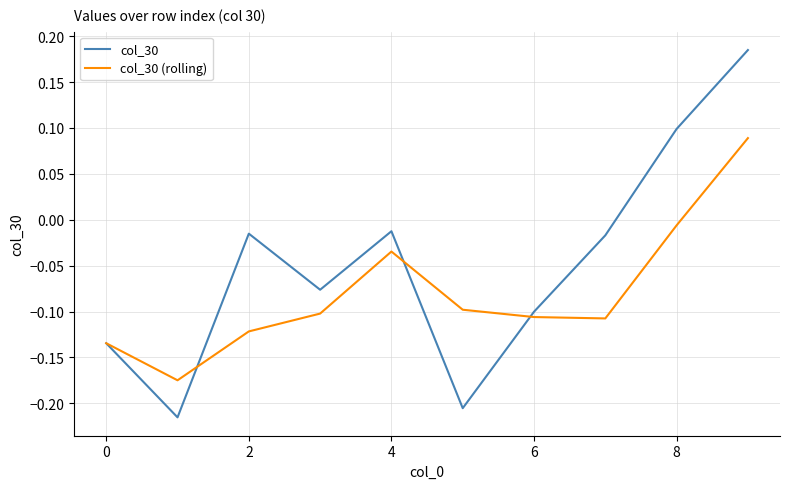

Which series has the largest range (max minus min)?

col_30